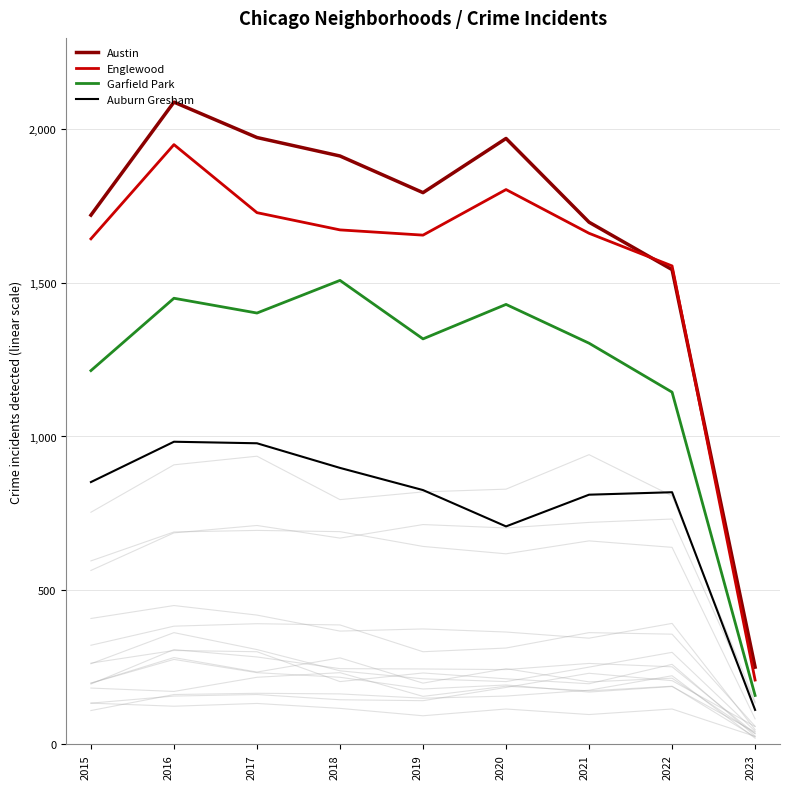

What is the minimum value shown in the chart?

112